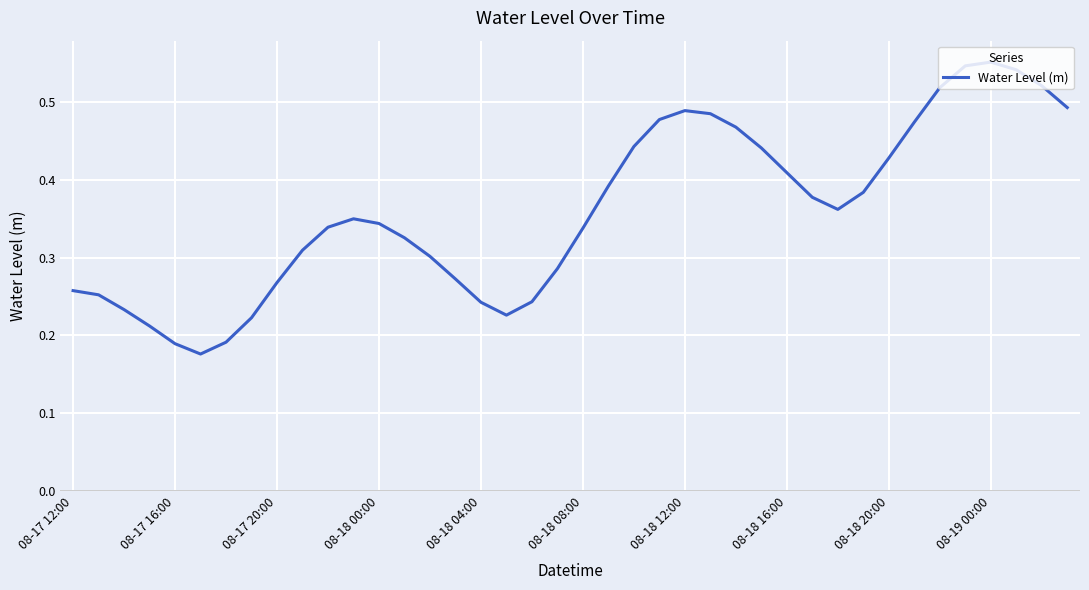

How many values are between 0 and 1?

40